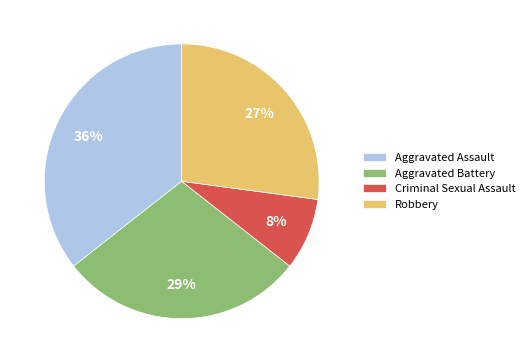

The Aggravated Battery slice represents 41% of the pie. True or false?

False